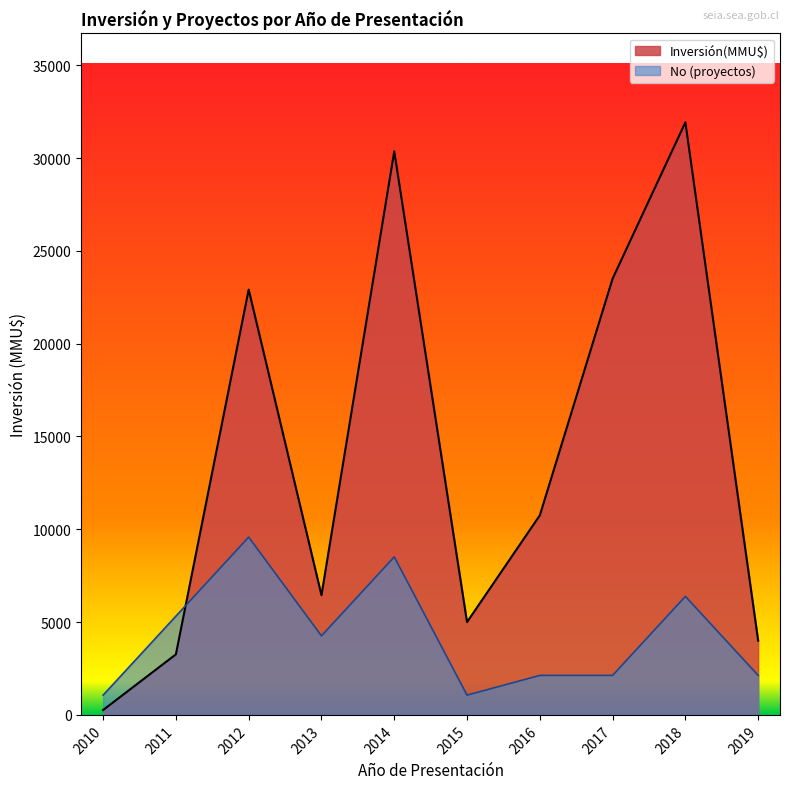

The No (proyectos) series shows 3301.2 at 2019. True or false?

False